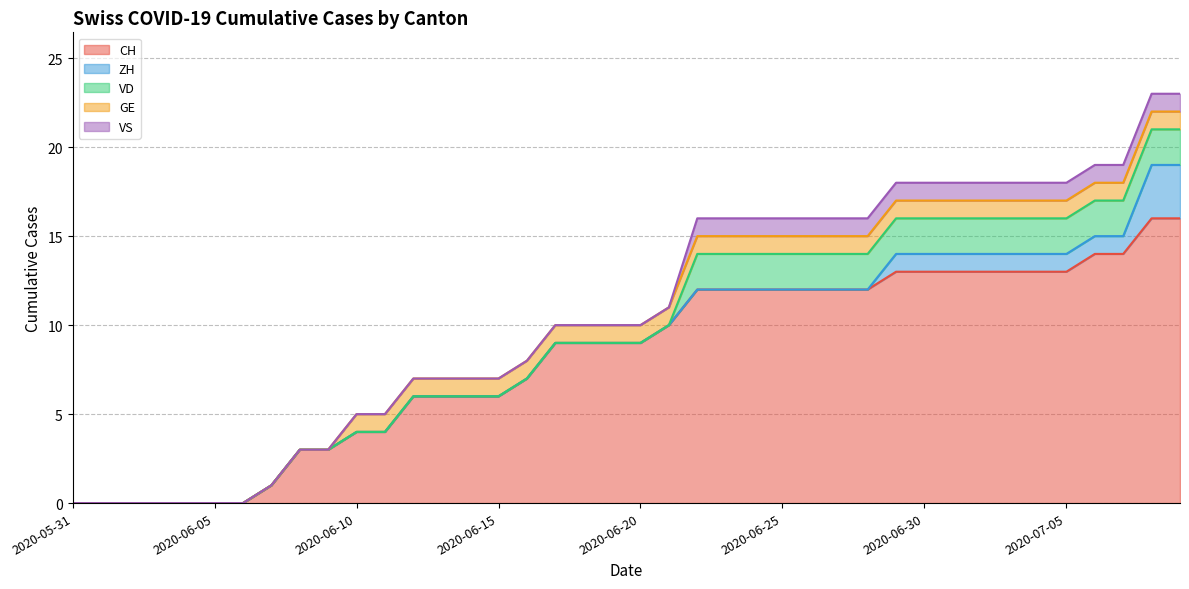

Reading left to right, list all the values displayed in this chart.

CH: 0	0	0	0	0	0	0	1	3	3	4	4	6	6	6	6	7	9	9	9	9	10	12	12	12	12	12	12	12	13	13	13	13	13	13	13	14	14	16	16
ZH: 0	0	0	0	0	0	0	0	0	0	0	0	0	0	0	0	0	0	0	0	0	0	0	0	0	0	0	0	0	1	1	1	1	1	1	1	1	1	3	3
VD: 0	0	0	0	0	0	0	0	0	0	0	0	0	0	0	0	0	0	0	0	0	0	2	2	2	2	2	2	2	2	2	2	2	2	2	2	2	2	2	2
GE: 0	0	0	0	0	0	0	0	0	0	1	1	1	1	1	1	1	1	1	1	1	1	1	1	1	1	1	1	1	1	1	1	1	1	1	1	1	1	1	1
VS: 0	0	0	0	0	0	0	0	0	0	0	0	0	0	0	0	0	0	0	0	0	0	1	1	1	1	1	1	1	1	1	1	1	1	1	1	1	1	1	1